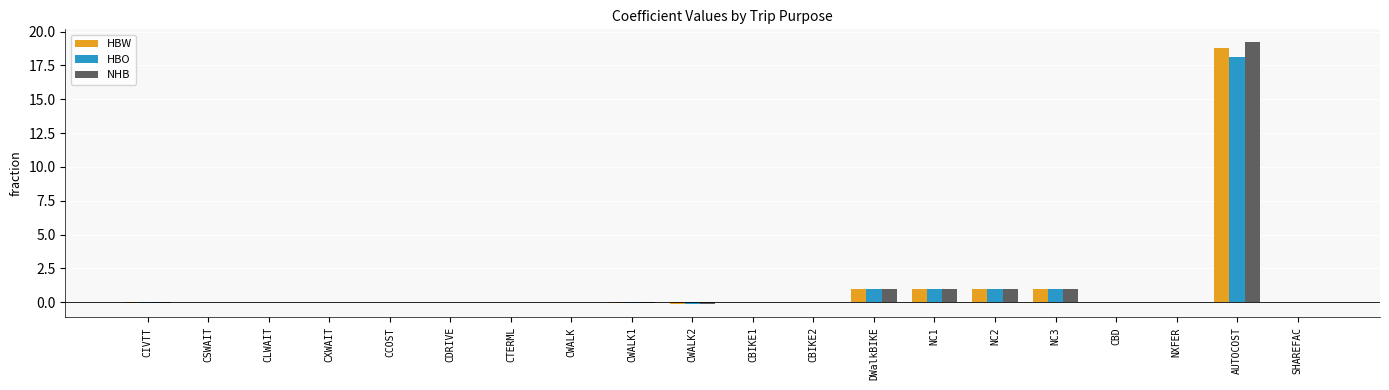

The HBW series shows -10.7 at CSWAIT. True or false?

False